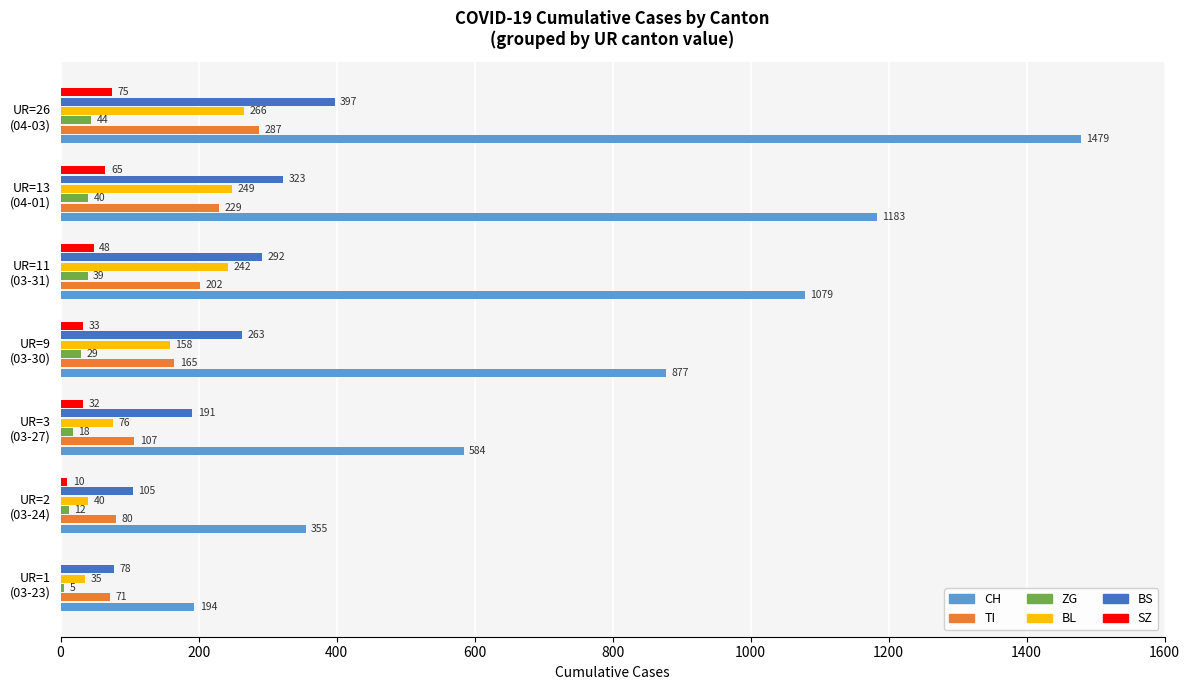

What is the highest value of the CH series?

1479